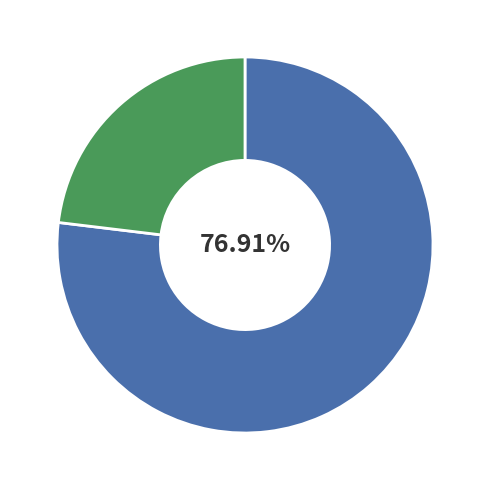

To the nearest percent, what is the difference between the largest and smallest slice percentages?

54%